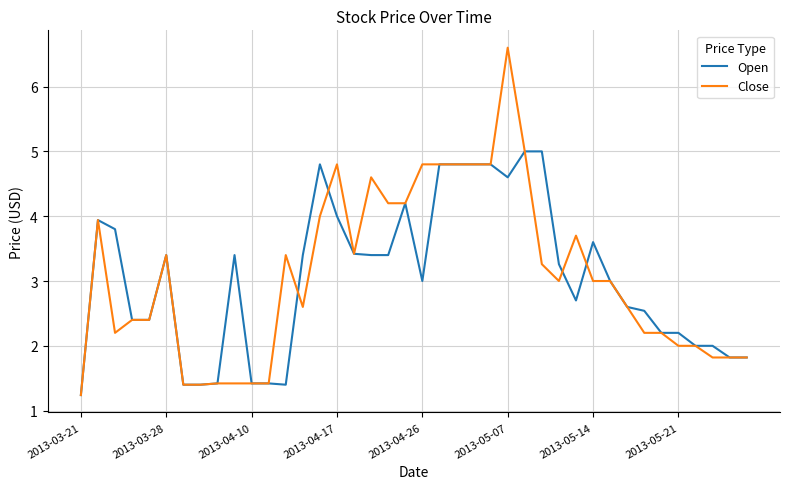

Which series has the widest spread of values?

Close